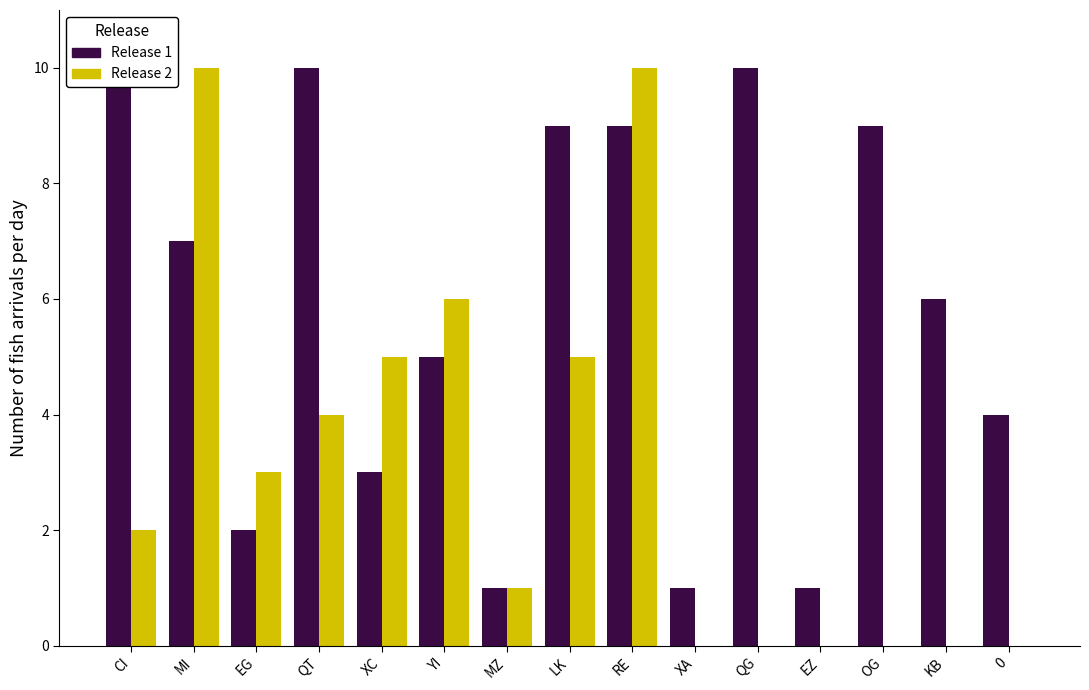

Reading right to left, what are all the values shown in this chart?

Release 1: 4	6	9	1	10	1	9	9	1	5	3	10	2	7	10
Release 2: 0	0	0	0	0	0	10	5	1	6	5	4	3	10	2